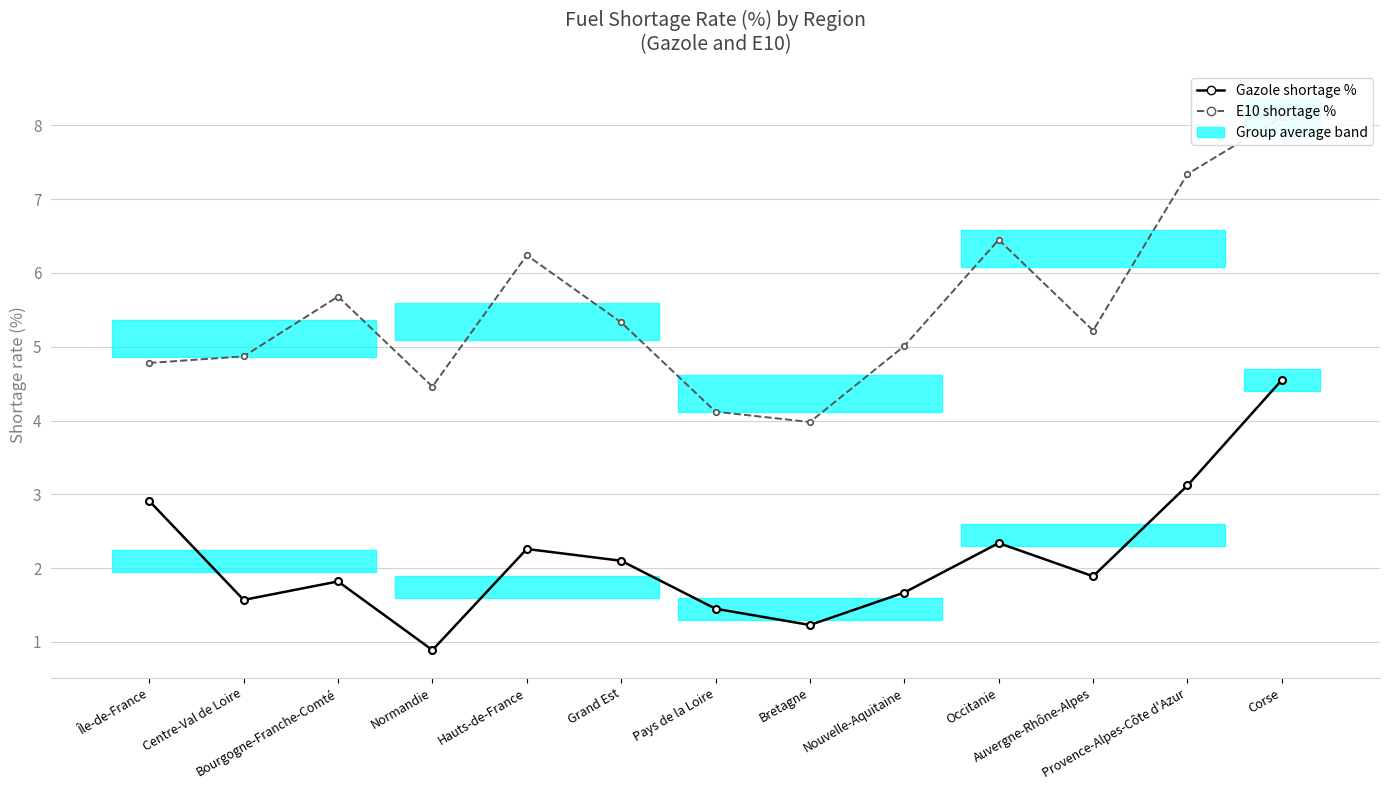

Reading left to right, list all the values displayed in this chart.

Gazole shortage %: 2.9	1.6	1.8	0.9	2.3	2.1	1.4	1.2	1.7	2.3	1.9	3.1	4.5
E10 shortage %: 4.8	4.9	5.7	4.5	6.2	5.3	4.1	4.0	5.0	6.5	5.2	7.3	8.1